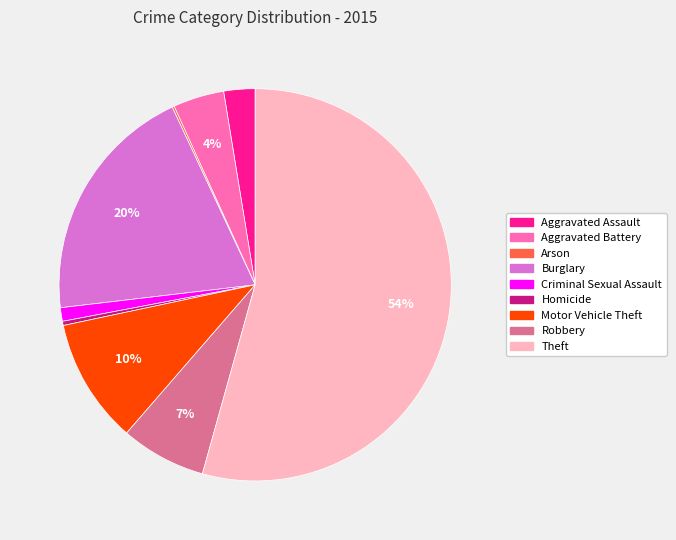

What is the largest slice in the pie chart?

Theft